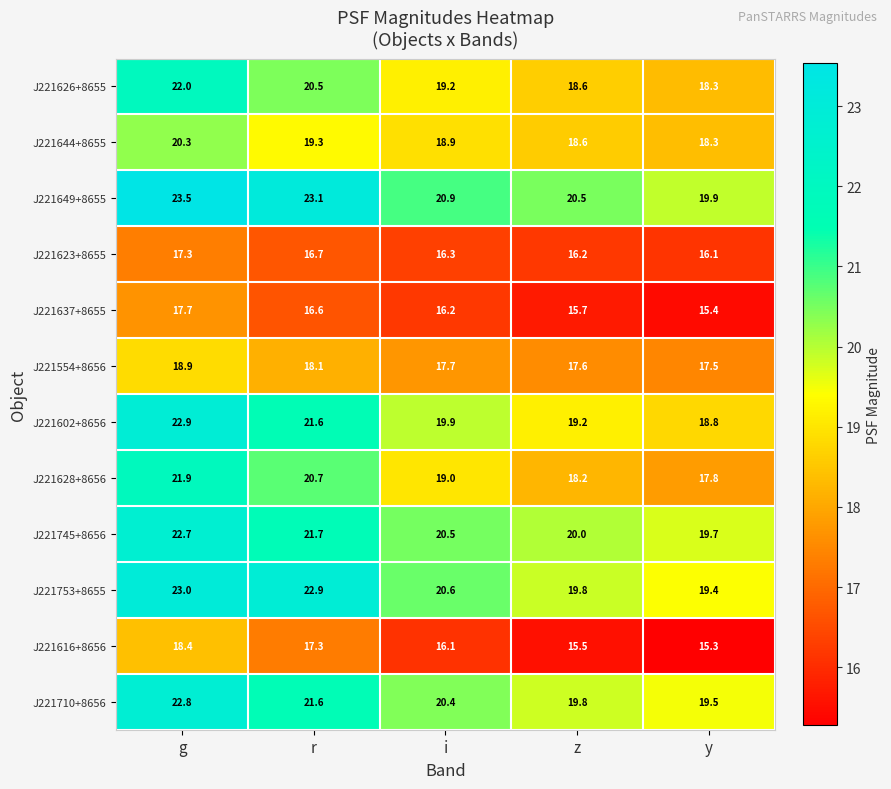

Rank the categories by J221602+8656 value from lowest to highest.

y, z, i, r, g